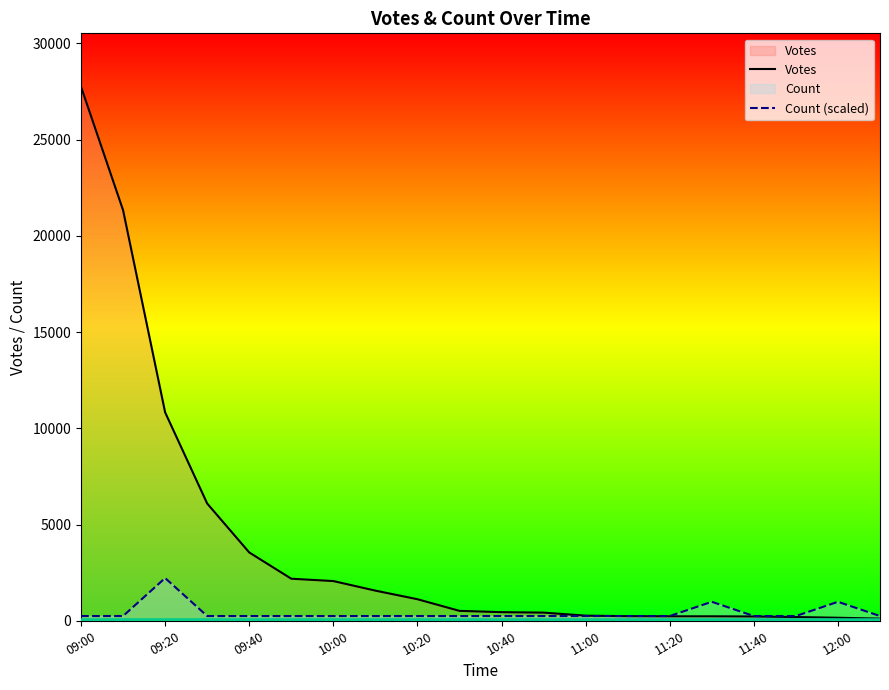

What is the total value across all series at 12:00?

1143.4